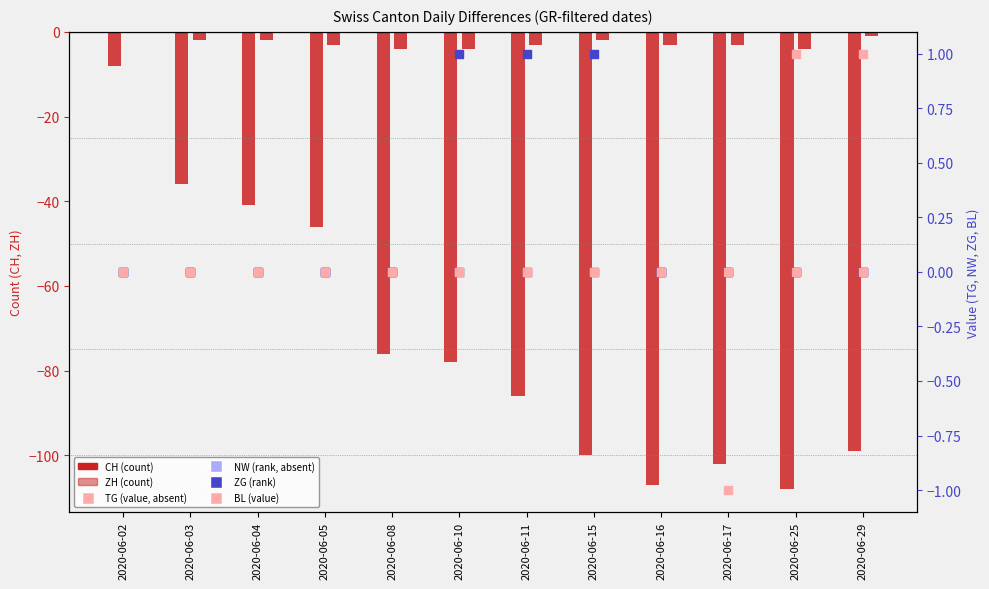

What are all the series names shown in the legend?

CH, ZH, TG, NW, ZG, BL